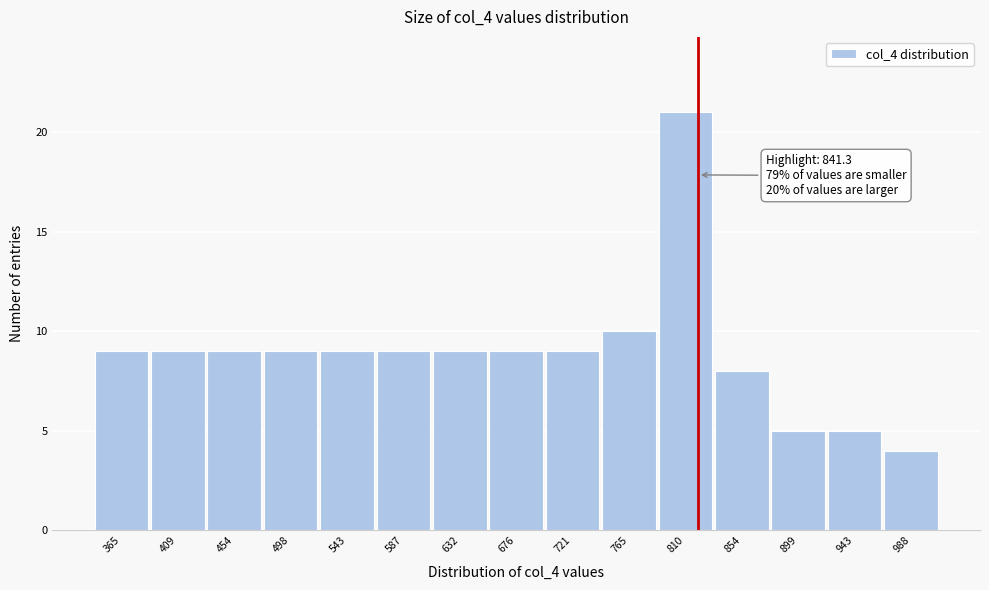

Reading left to right, list all the values displayed in this chart.

9	9	9	9	9	9	9	9	9	10	21	8	5	5	4